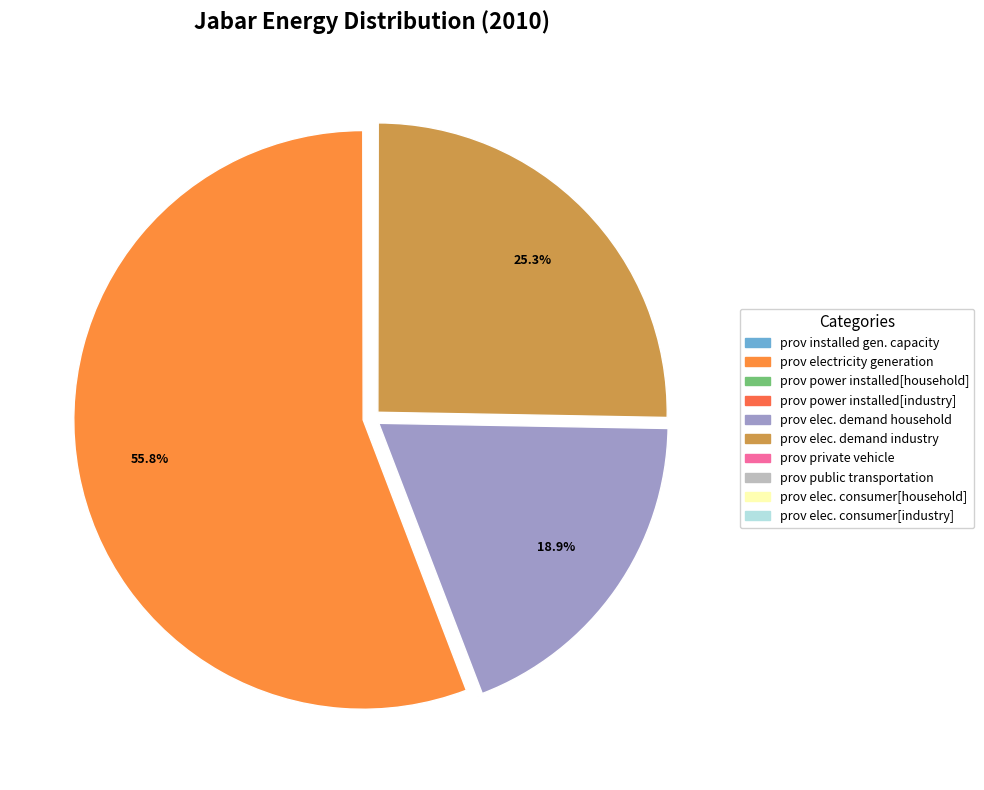

Is there any slice that represents more than half of the pie?

Yes